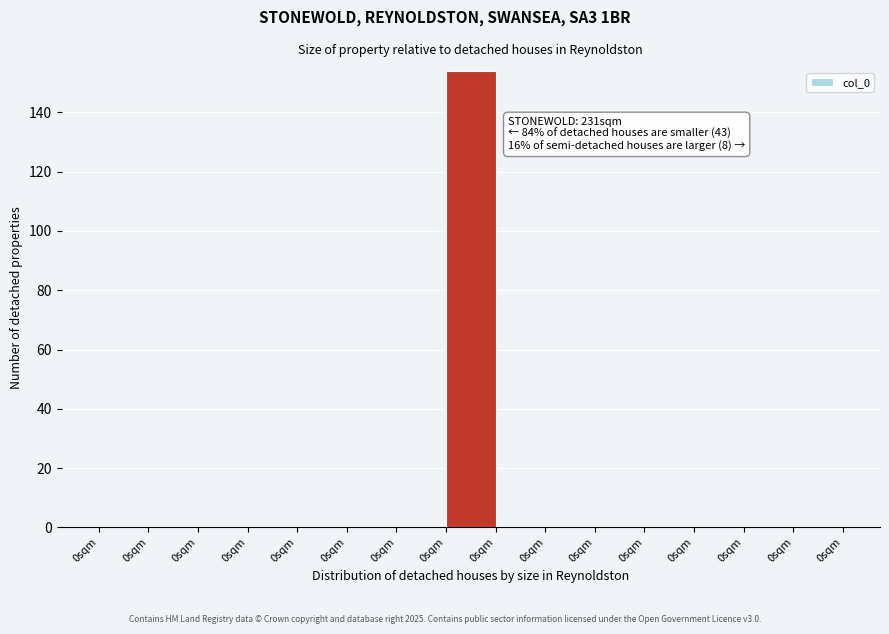

Are the bars horizontal?

No